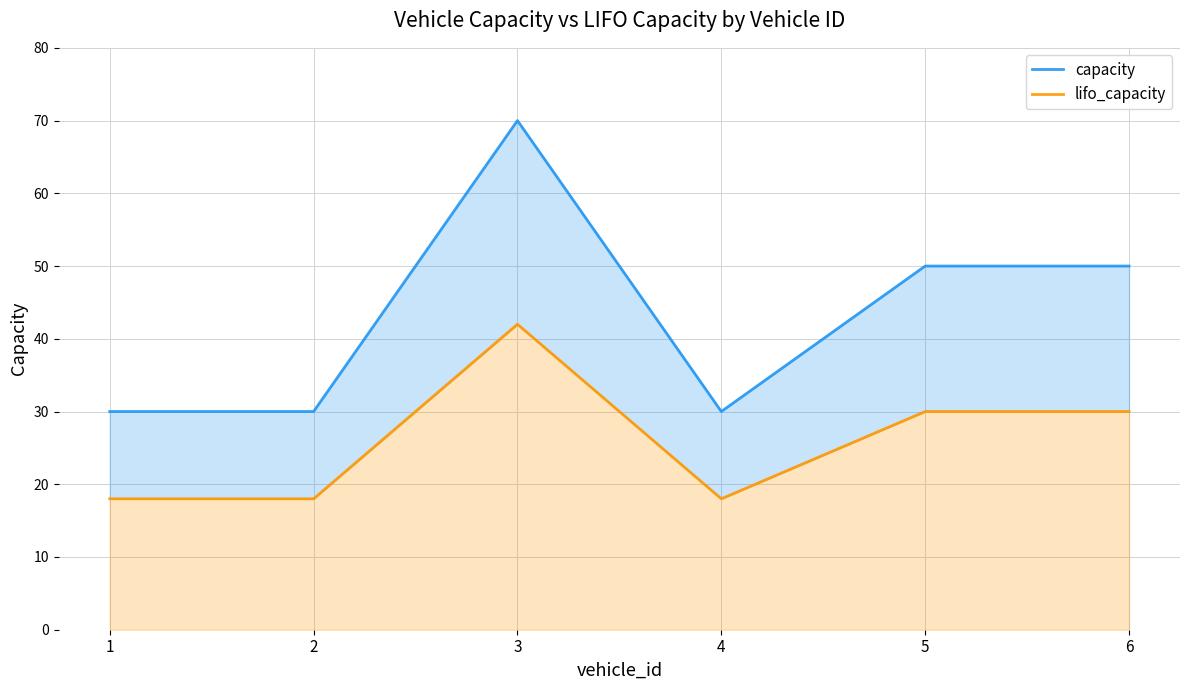

True or false: capacity and lifo_capacity cross at least once.

False